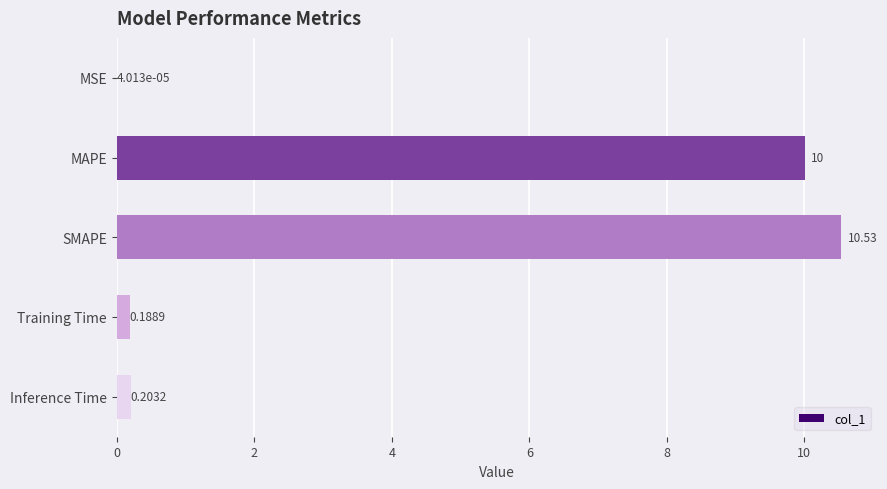

What is the sum of the values at MAPE and Inference Time?

10.2